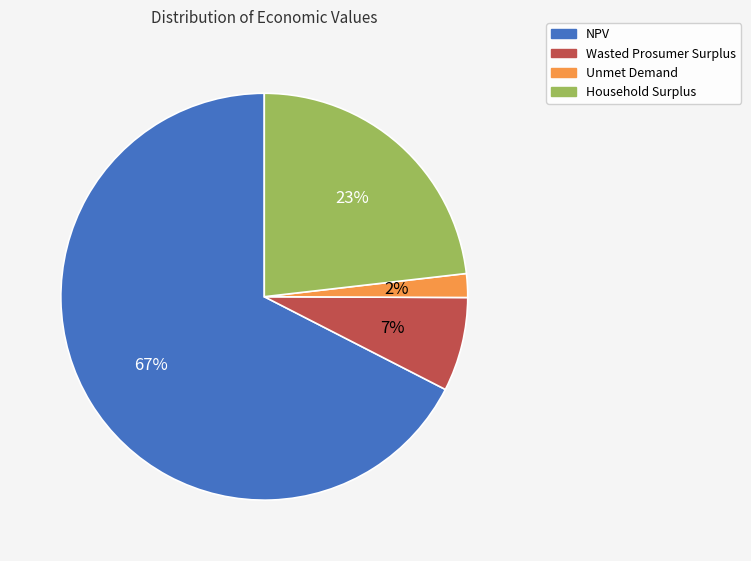

What is the smallest slice in the pie chart?

Unmet Demand